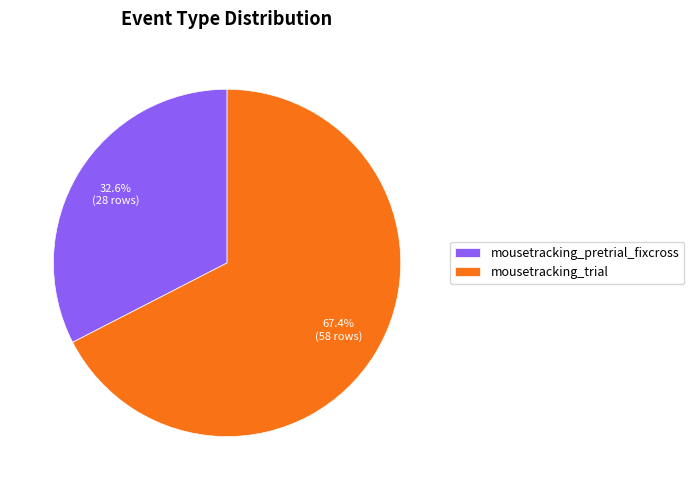

Between mousetracking_pretrial_fixcross and mousetracking_trial, which is larger?

mousetracking_trial